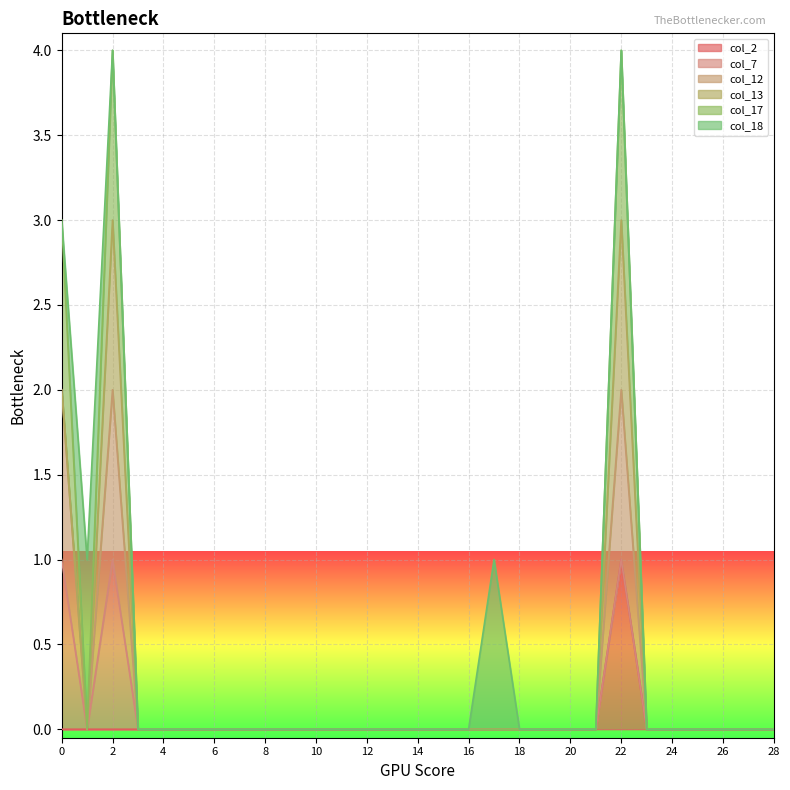

True or false: col_2 and col_17 intersect in this chart.

False